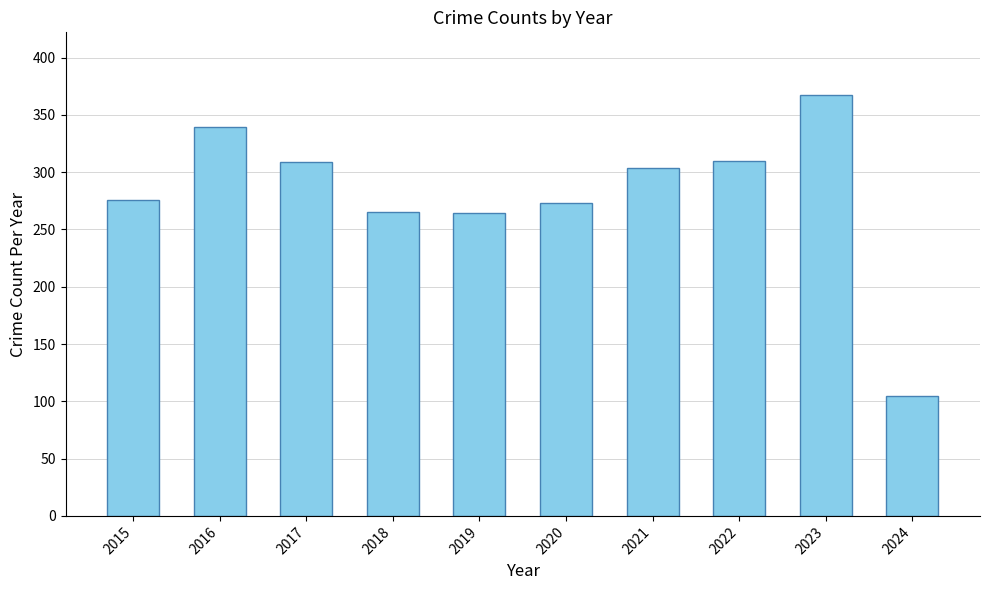

Is it true that the value at 2020 is 80?

False